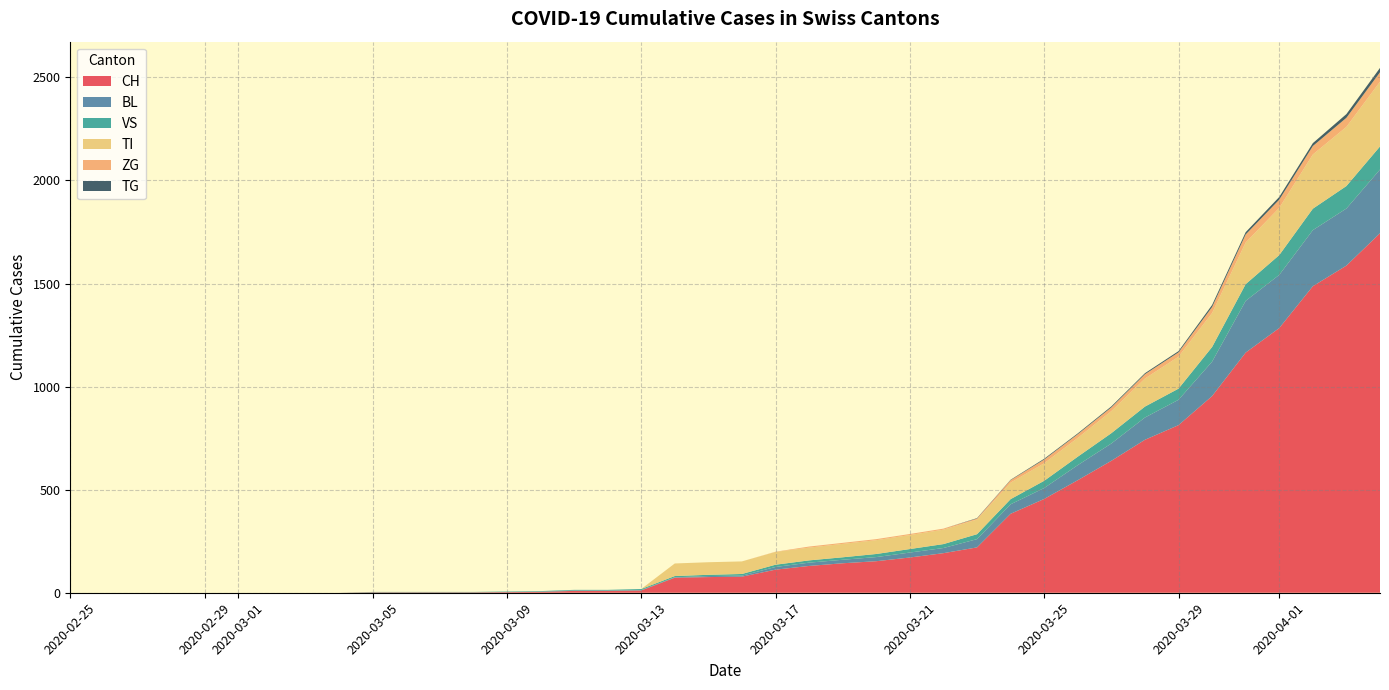

Reading left to right, extract all data points from this chart.

CH: 2020-02-25=0	2020-02-26=0	2020-02-27=0	2020-02-28=0	2020-02-29=0	2020-03-01=0	2020-03-02=0	2020-03-03=0	2020-03-04=0	2020-03-05=2	2020-03-06=2	2020-03-07=2	2020-03-08=2	2020-03-09=3	2020-03-10=4	2020-03-11=9	2020-03-12=9	2020-03-13=11	2020-03-14=73	2020-03-15=76	2020-03-16=78	2020-03-17=112	2020-03-18=130	2020-03-19=143	2020-03-20=153	2020-03-21=171	2020-03-22=192	2020-03-23=220	2020-03-24=383	2020-03-25=455	2020-03-26=546	2020-03-27=640	2020-03-28=742	2020-03-29=813	2020-03-30=954	2020-03-31=1165	2020-04-01=1284	2020-04-02=1487	2020-04-03=1587	2020-04-04=1744
BL: 2020-02-25=0	2020-02-26=0	2020-02-27=0	2020-02-28=0	2020-02-29=0	2020-03-01=0	2020-03-02=0	2020-03-03=0	2020-03-04=0	2020-03-05=0	2020-03-06=0	2020-03-07=0	2020-03-08=0	2020-03-09=1	2020-03-10=2	2020-03-11=2	2020-03-12=2	2020-03-13=2	2020-03-14=2	2020-03-15=5	2020-03-16=5	2020-03-17=13	2020-03-18=16	2020-03-19=17	2020-03-20=20	2020-03-21=24	2020-03-22=25	2020-03-23=40	2020-03-24=46	2020-03-25=53	2020-03-26=73	2020-03-27=84	2020-03-28=108	2020-03-29=123	2020-03-30=167	2020-03-31=251	2020-04-01=258	2020-04-02=272	2020-04-03=277	2020-04-04=309
VS: 2020-02-25=0	2020-02-26=0	2020-02-27=0	2020-02-28=0	2020-02-29=0	2020-03-01=0	2020-03-02=0	2020-03-03=0	2020-03-04=0	2020-03-05=2	2020-03-06=2	2020-03-07=2	2020-03-08=2	2020-03-09=2	2020-03-10=2	2020-03-11=3	2020-03-12=3	2020-03-13=5	2020-03-14=6	2020-03-15=6	2020-03-16=8	2020-03-17=11	2020-03-18=11	2020-03-19=12	2020-03-20=15	2020-03-21=17	2020-03-22=19	2020-03-23=24	2020-03-24=25	2020-03-25=35	2020-03-26=41	2020-03-27=50	2020-03-28=53	2020-03-29=54	2020-03-30=71	2020-03-31=81	2020-04-01=96	2020-04-02=104	2020-04-03=109	2020-04-04=112
TI: 2020-02-25=0	2020-02-26=0	2020-02-27=0	2020-02-28=0	2020-02-29=0	2020-03-01=0	2020-03-02=0	2020-03-03=0	2020-03-04=0	2020-03-05=0	2020-03-06=0	2020-03-07=0	2020-03-08=0	2020-03-09=0	2020-03-10=0	2020-03-11=0	2020-03-12=0	2020-03-13=0	2020-03-14=61	2020-03-15=61	2020-03-16=61	2020-03-17=62	2020-03-18=62	2020-03-19=65	2020-03-20=67	2020-03-21=68	2020-03-22=70	2020-03-23=71	2020-03-24=80	2020-03-25=85	2020-03-26=91	2020-03-27=107	2020-03-28=136	2020-03-29=155	2020-03-30=165	2020-03-31=202	2020-04-01=229	2020-04-02=263	2020-04-03=287	2020-04-04=314
ZG: 2020-02-25=0	2020-02-26=0	2020-02-27=0	2020-02-28=0	2020-02-29=0	2020-03-01=0	2020-03-02=0	2020-03-03=0	2020-03-04=0	2020-03-05=0	2020-03-06=0	2020-03-07=0	2020-03-08=0	2020-03-09=0	2020-03-10=0	2020-03-11=0	2020-03-12=0	2020-03-13=0	2020-03-14=0	2020-03-15=0	2020-03-16=0	2020-03-17=1	2020-03-18=5	2020-03-19=5	2020-03-20=5	2020-03-21=5	2020-03-22=5	2020-03-23=5	2020-03-24=12	2020-03-25=18	2020-03-26=18	2020-03-27=18	2020-03-28=21	2020-03-29=21	2020-03-30=29	2020-03-31=39	2020-04-01=40	2020-04-02=41	2020-04-03=44	2020-04-04=46
TG: 2020-02-25=0	2020-02-26=0	2020-02-27=0	2020-02-28=0	2020-02-29=0	2020-03-01=0	2020-03-02=0	2020-03-03=0	2020-03-04=0	2020-03-05=0	2020-03-06=0	2020-03-07=0	2020-03-08=0	2020-03-09=0	2020-03-10=0	2020-03-11=0	2020-03-12=0	2020-03-13=0	2020-03-14=0	2020-03-15=0	2020-03-16=0	2020-03-17=0	2020-03-18=0	2020-03-19=0	2020-03-20=0	2020-03-21=0	2020-03-22=0	2020-03-23=2	2020-03-24=2	2020-03-25=4	2020-03-26=4	2020-03-27=5	2020-03-28=5	2020-03-29=6	2020-03-30=10	2020-03-31=11	2020-04-01=13	2020-04-02=14	2020-04-03=18	2020-04-04=21